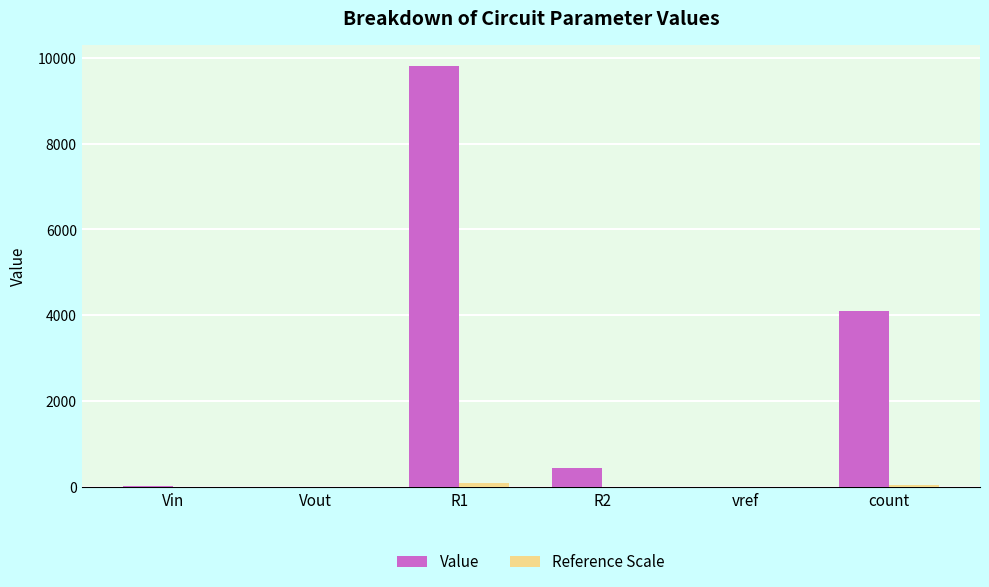

How many series are shown in this chart?

2